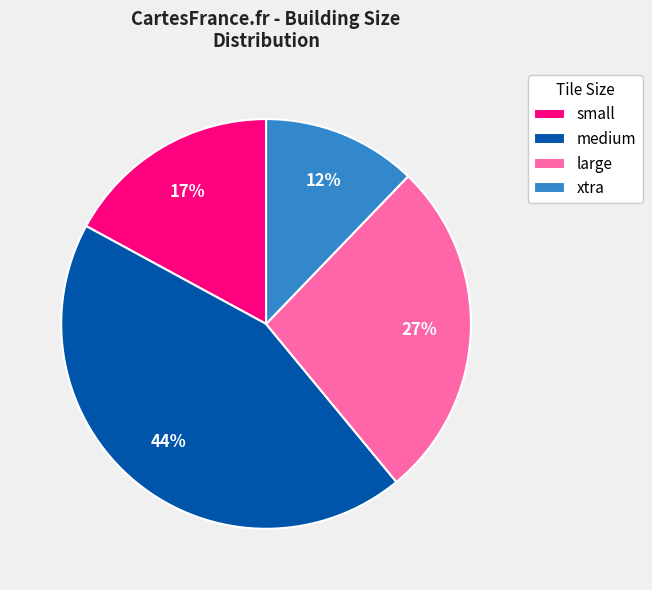

How many segments does this pie chart have?

4